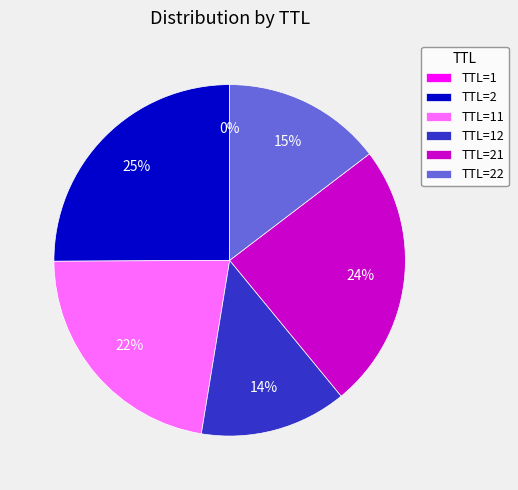

To the nearest percent, what is the average slice percentage?

17%